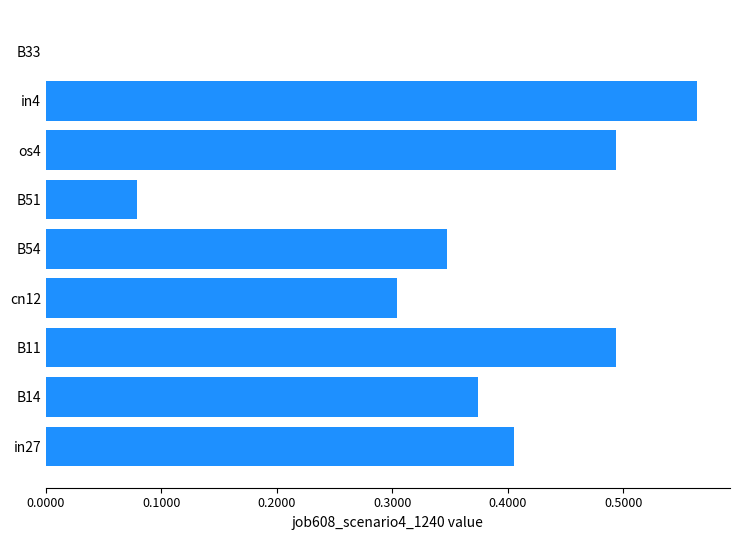

Is it true that the value at B33 is 0.4?

False